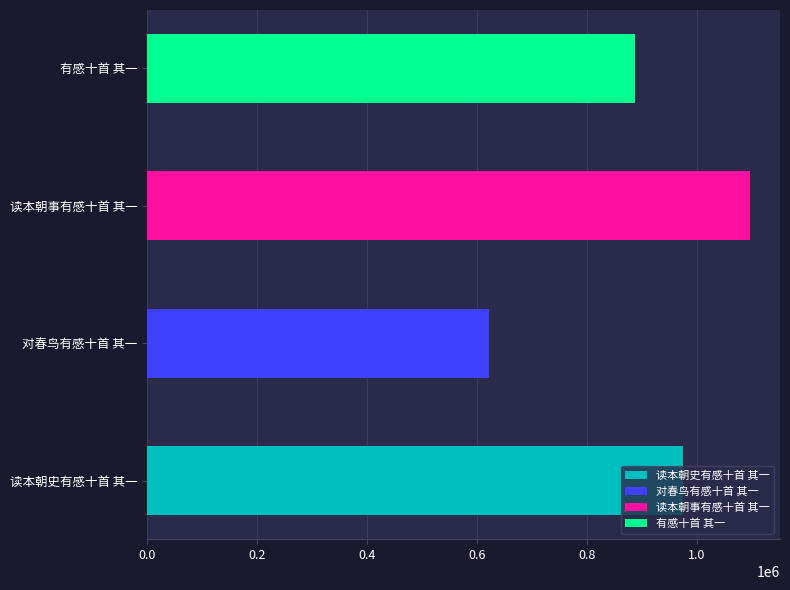

Is it true that the value at 有感十首 其一 is 254880?

False